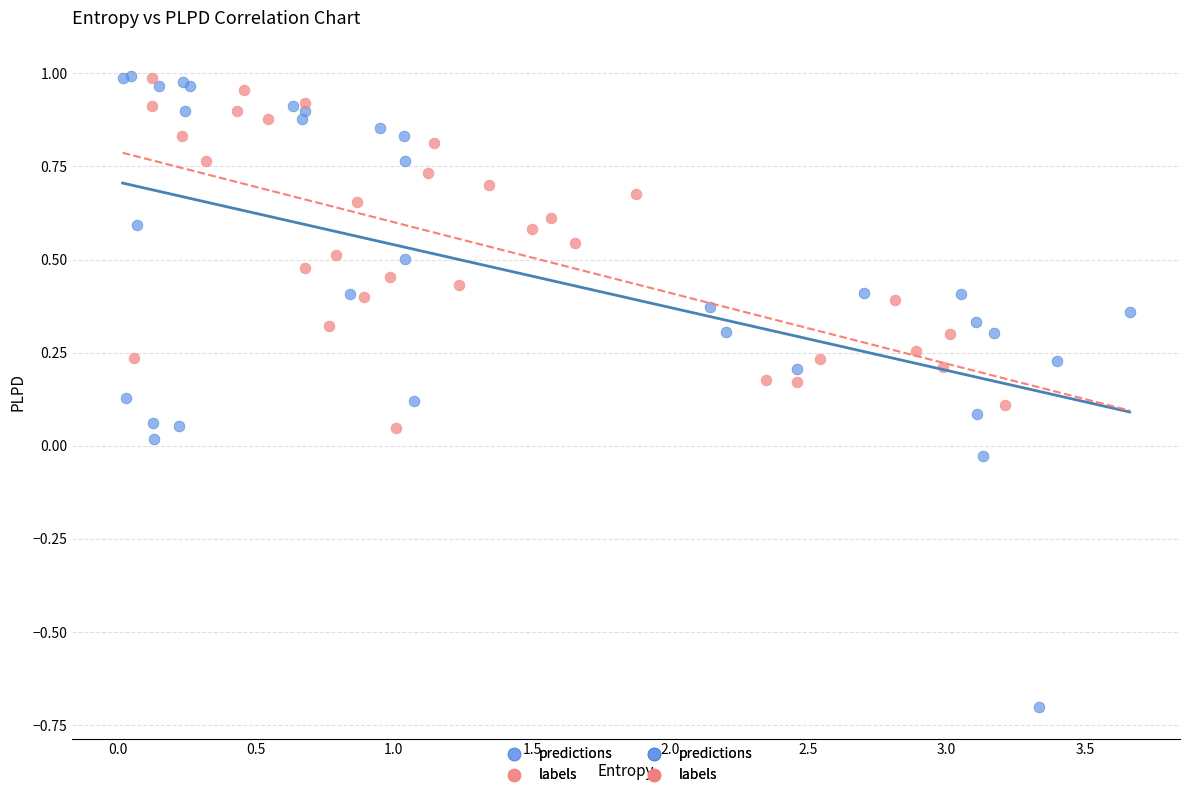

Which series reaches the minimum Y coordinate?

predictions